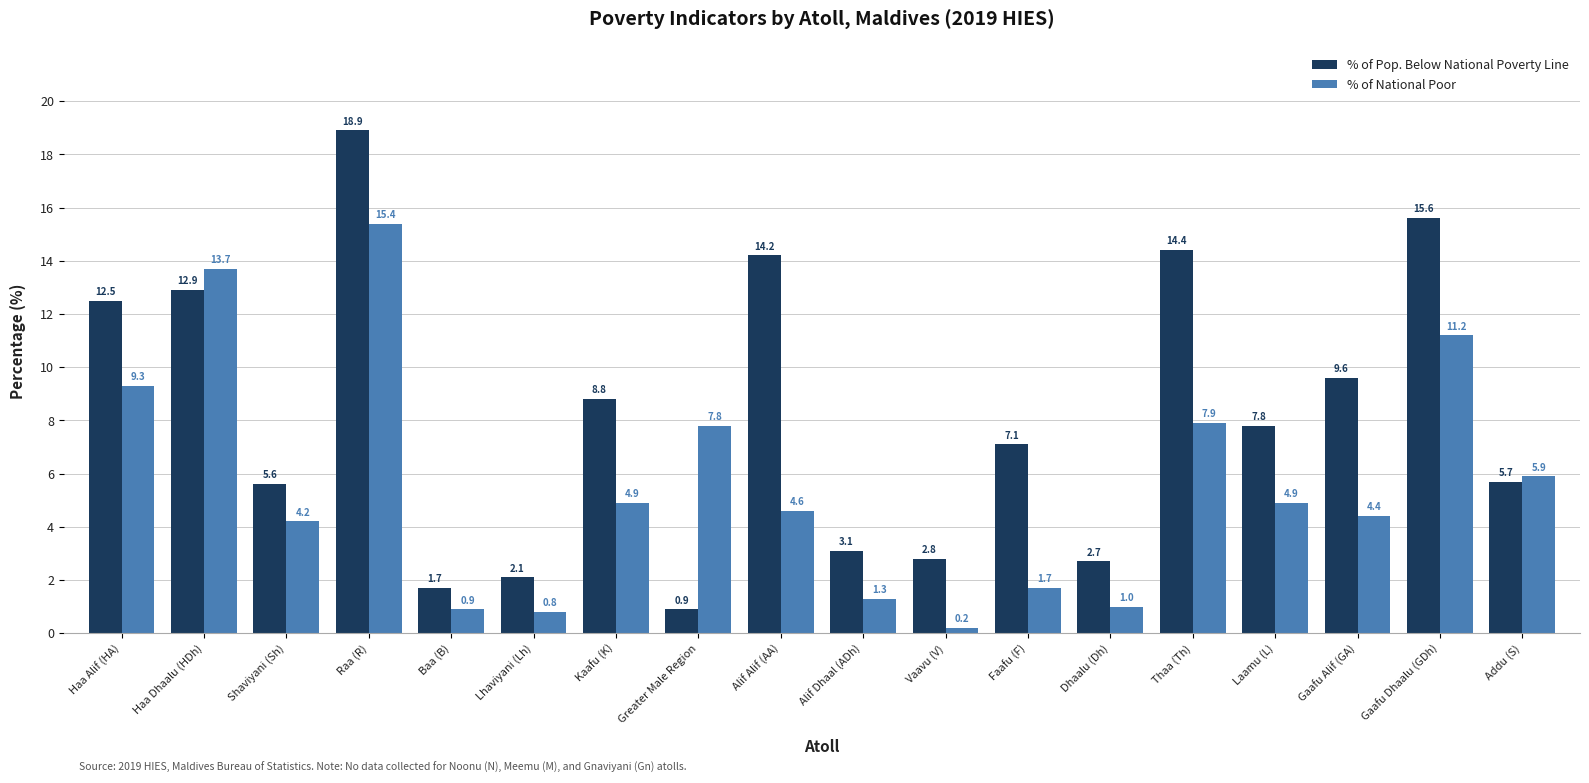

How many values in the % of Pop. Below National Poverty Line series are below 7?

8